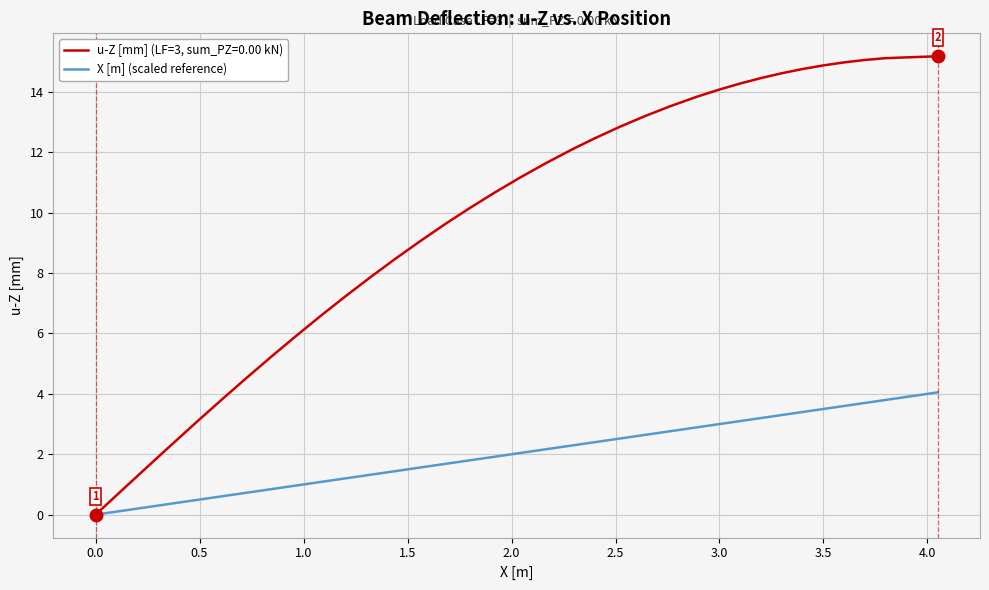

How many lines are shown in the chart?

2